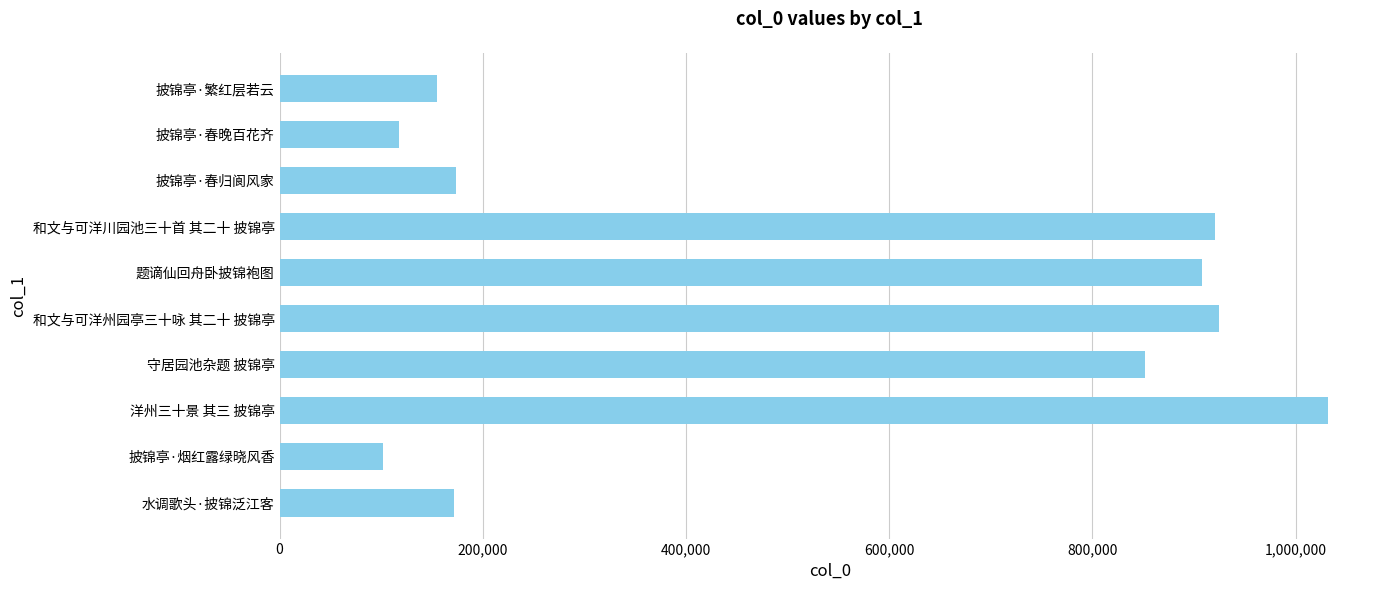

The value at 披锦亭·烟红露绿晓风香 is 44679. True or false?

False